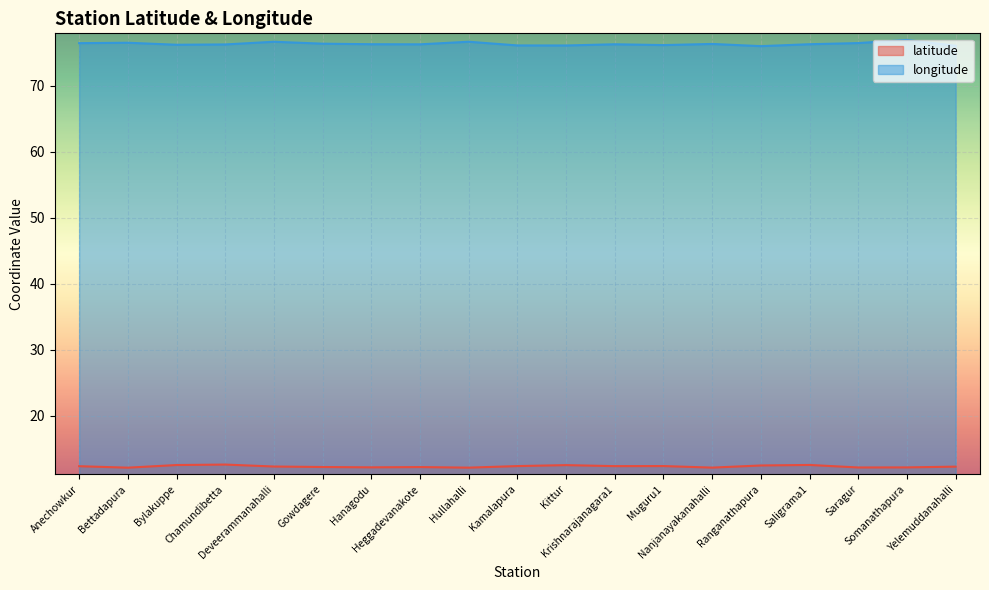

True or false: latitude has a value of 18.4 at Hanagodu.

False